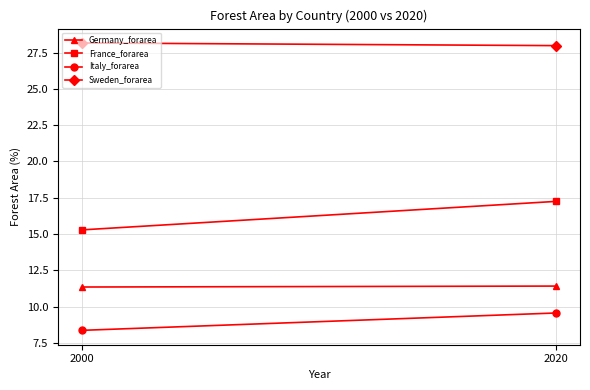

How many lines are shown in the chart?

4